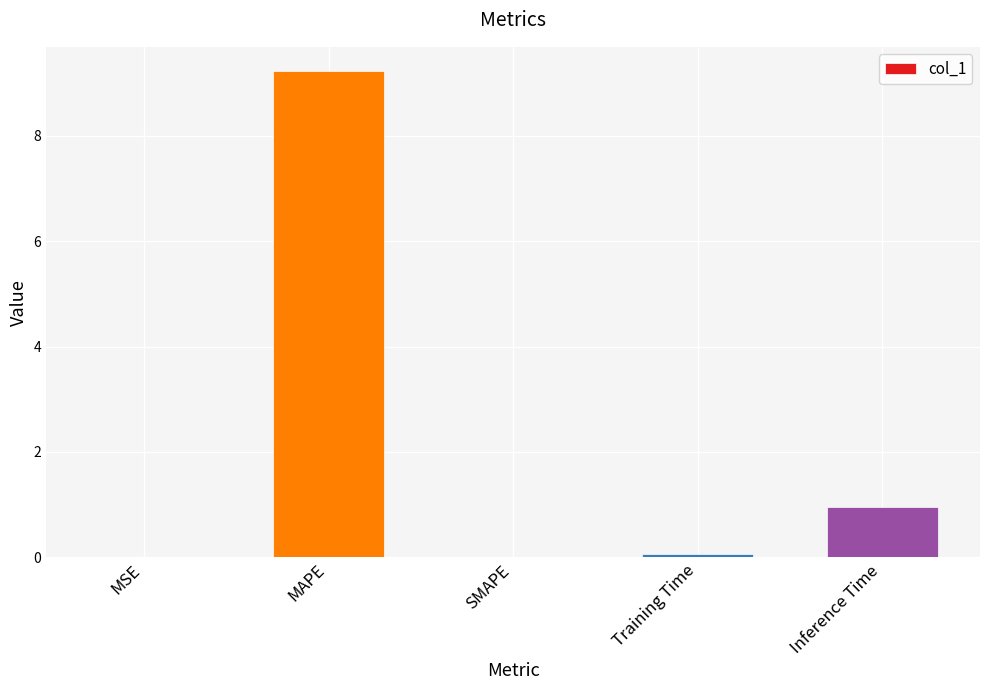

Count the number of data series in this chart.

1